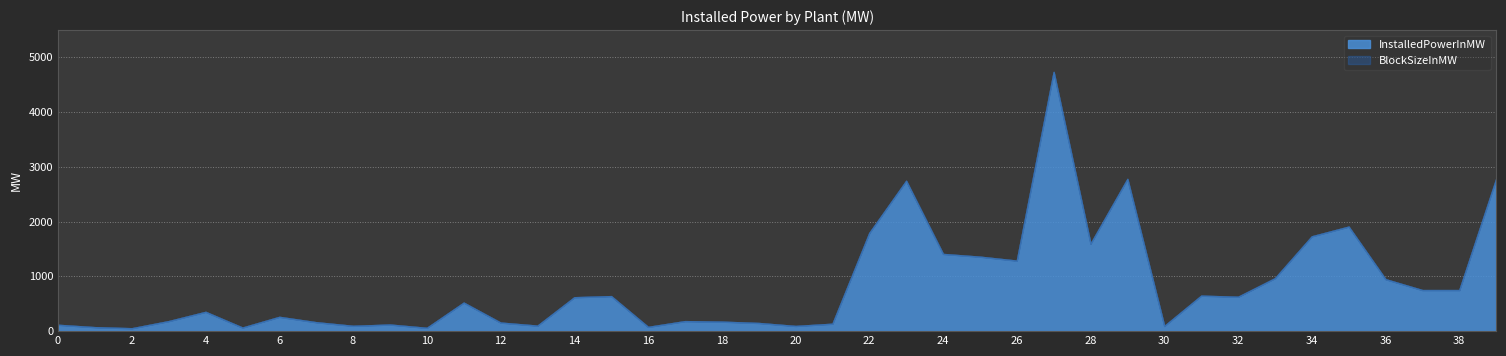

True or false: InstalledPowerInMW and BlockSizeInMW cross at least once.

False